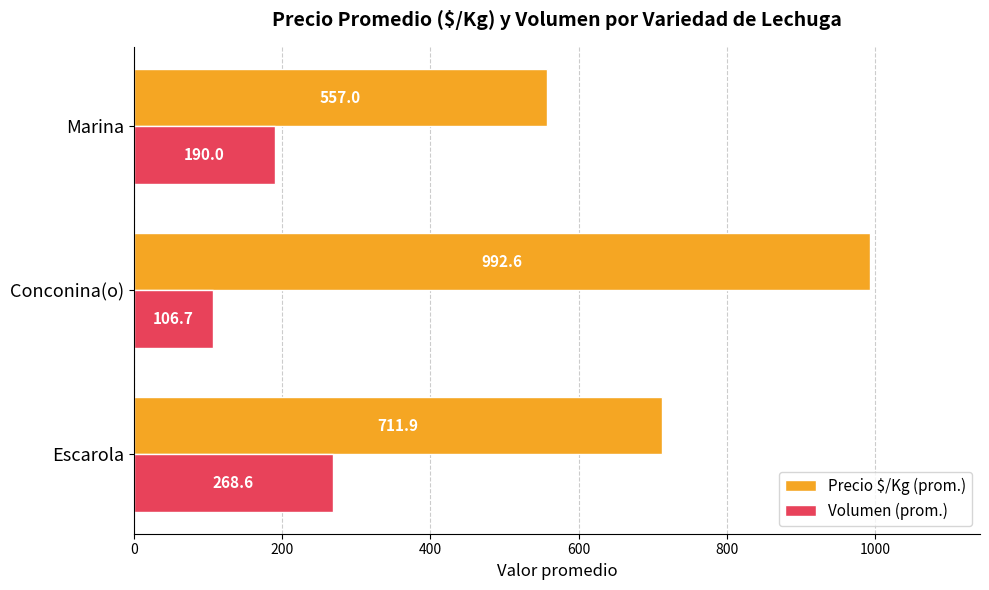

Rank the series by their average value, from highest to lowest.

Precio $/Kg (prom.), Volumen (prom.)